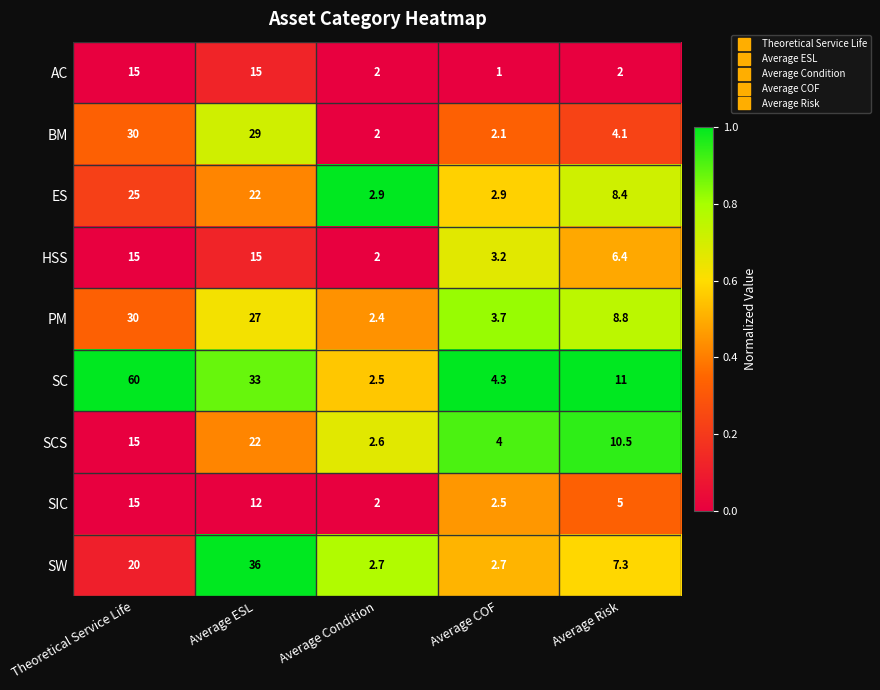

At which category does the chart reach its minimum across all series?

Average COF